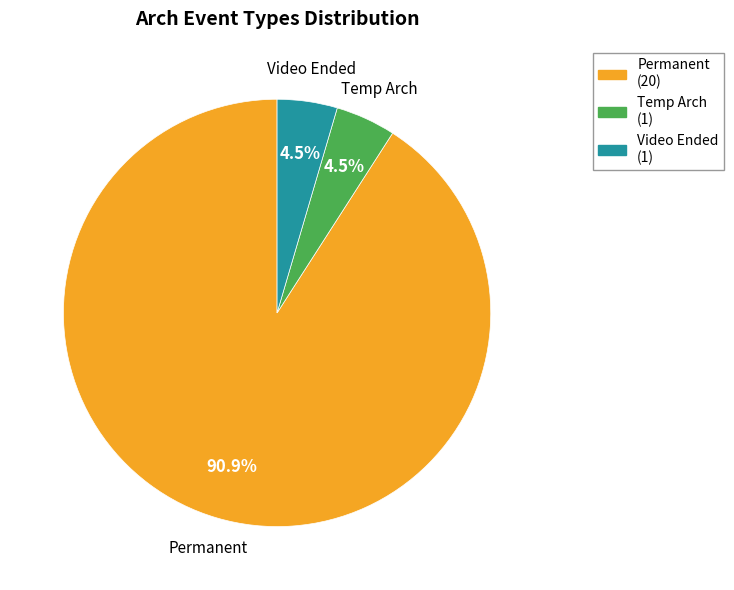

Does any single category account for the majority?

Yes